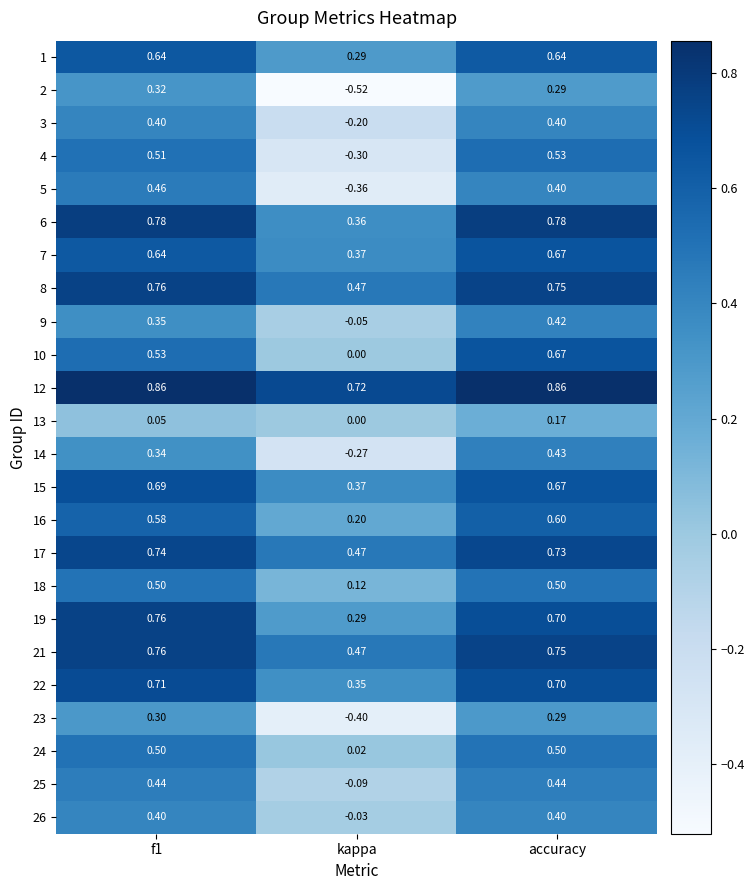

At which category is the sum across all series the highest?

accuracy